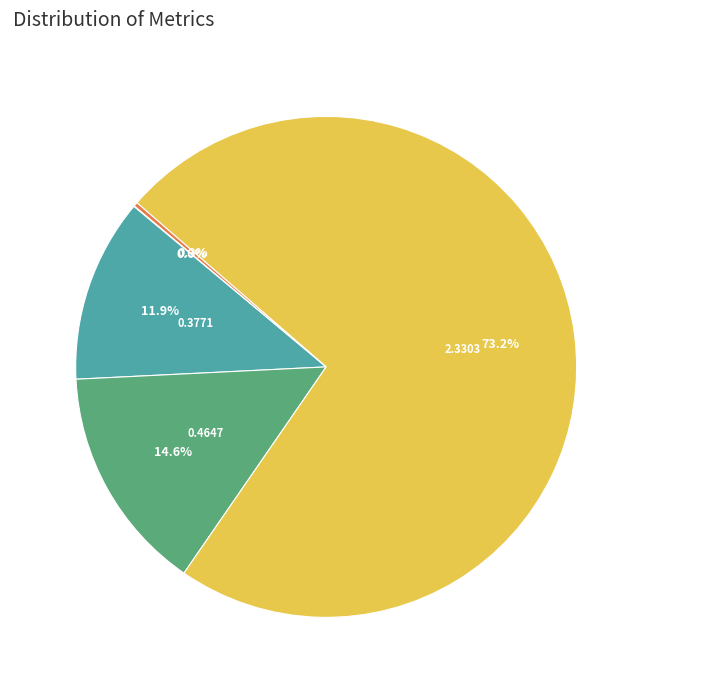

To the nearest percent, what percentage of the pie is Training Time?

73%